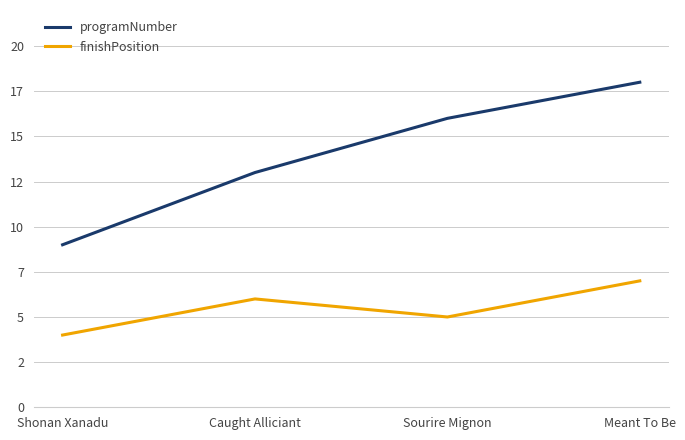

Rank the series by their average value, from lowest to highest.

finishPosition, programNumber